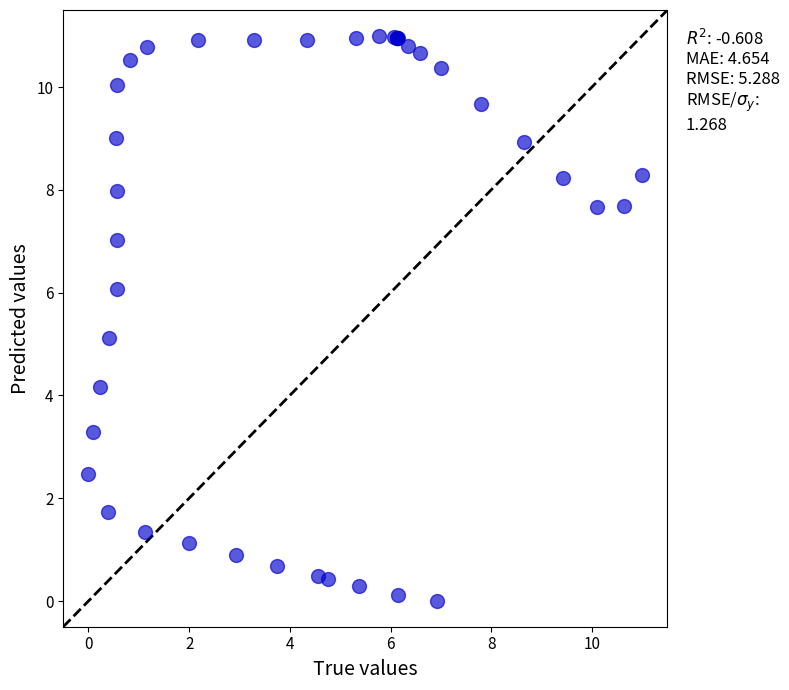

What Y value in the scatter plot is closest to 5?

5.1